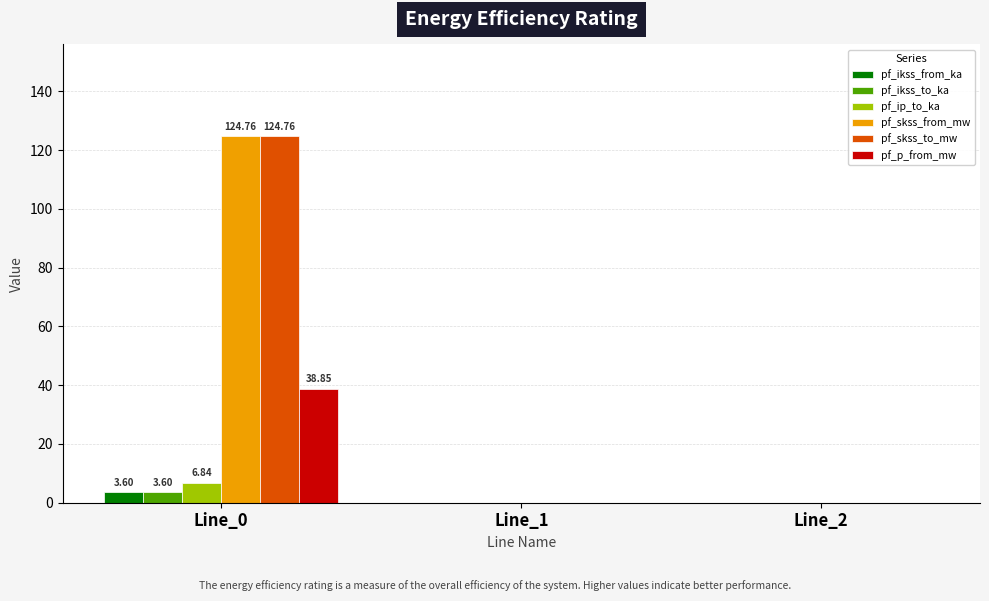

What is the average value of the pf_ikss_to_ka series?

1.2